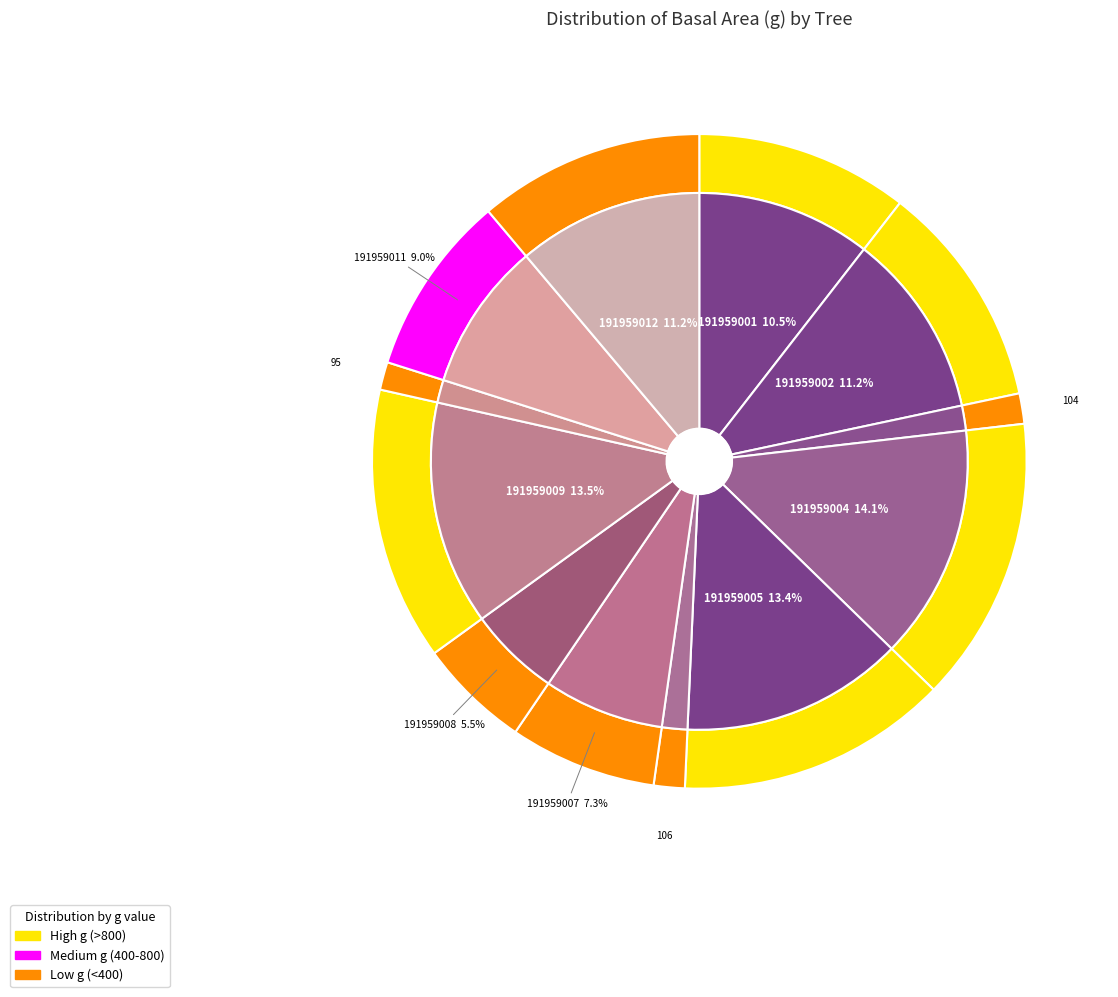

Which has a higher value, 191959004 or 191959012?

191959004